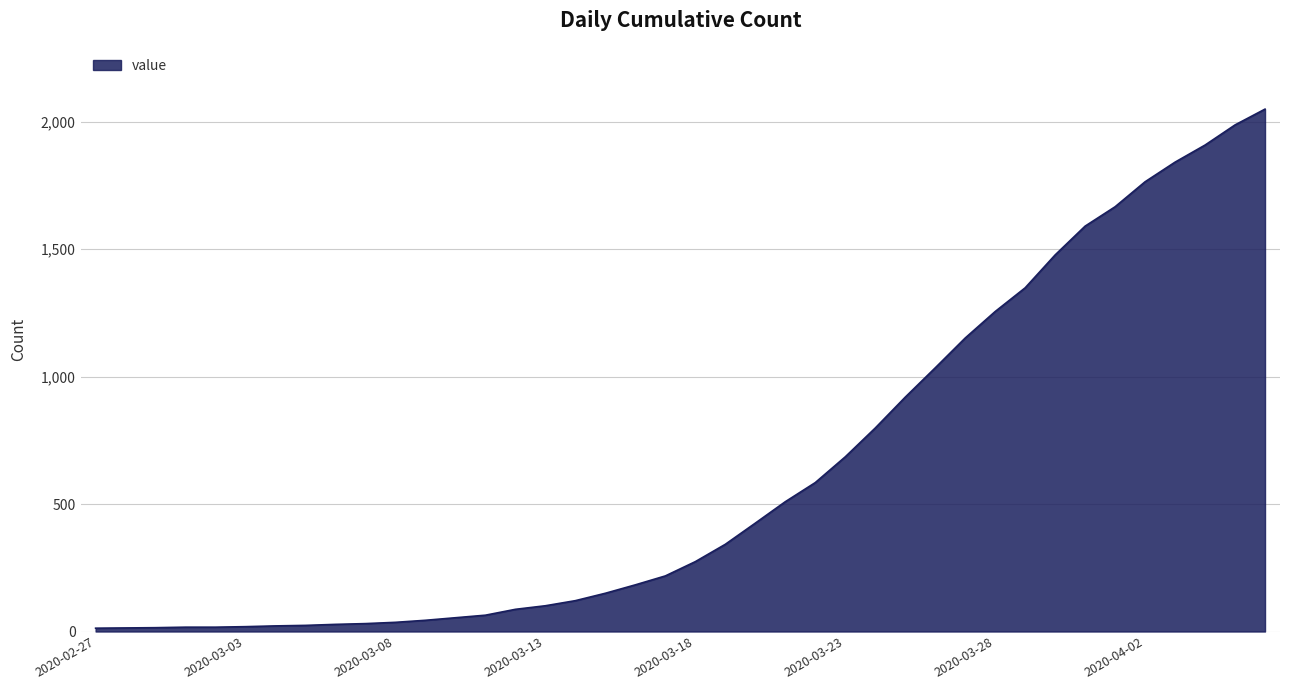

What is the difference between the maximum and minimum values?

2036